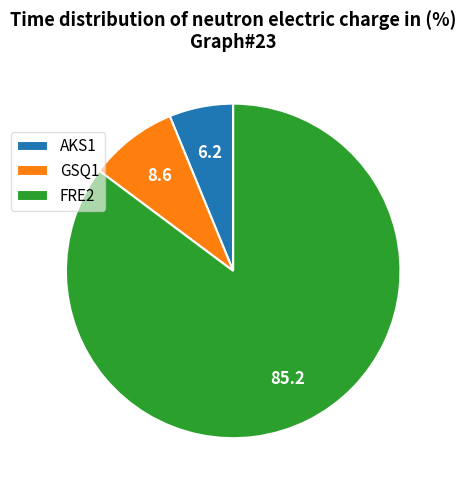

Is the sum of AKS1 and GSQ1 greater than half?

No